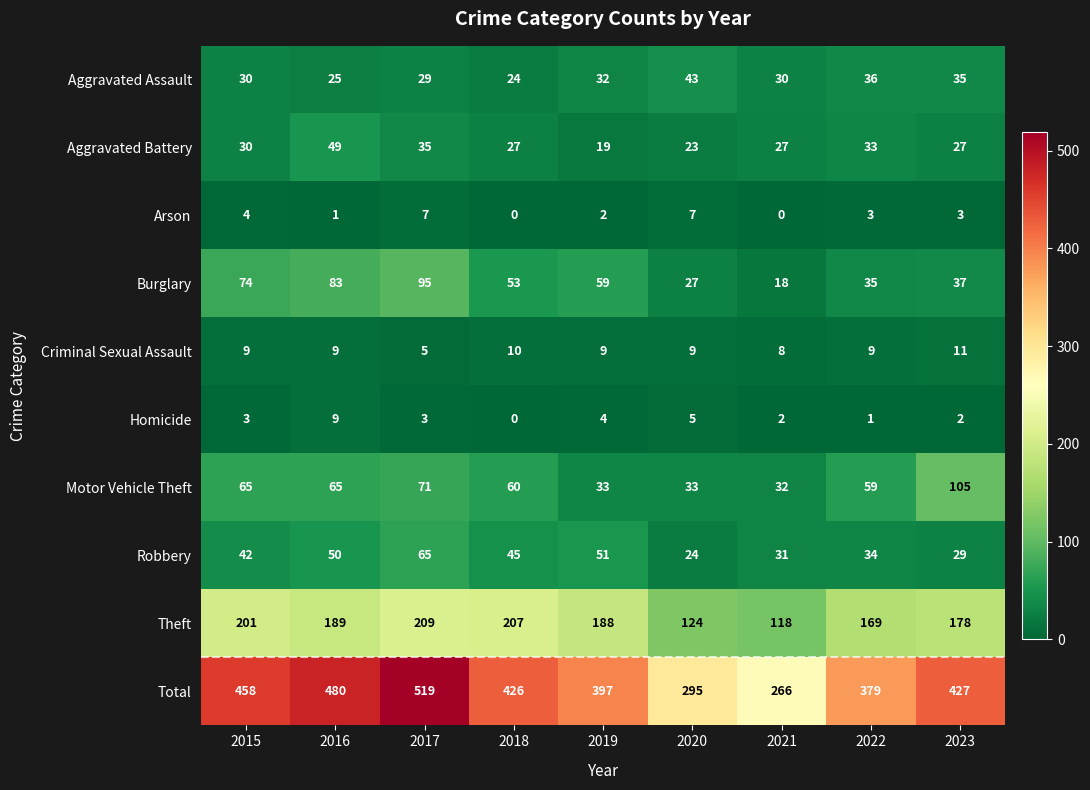

List the series in order of their peak value, highest first.

Total, Theft, Motor Vehicle Theft, Burglary, Robbery, Aggravated Battery, Aggravated Assault, Criminal Sexual Assault, Homicide, Arson